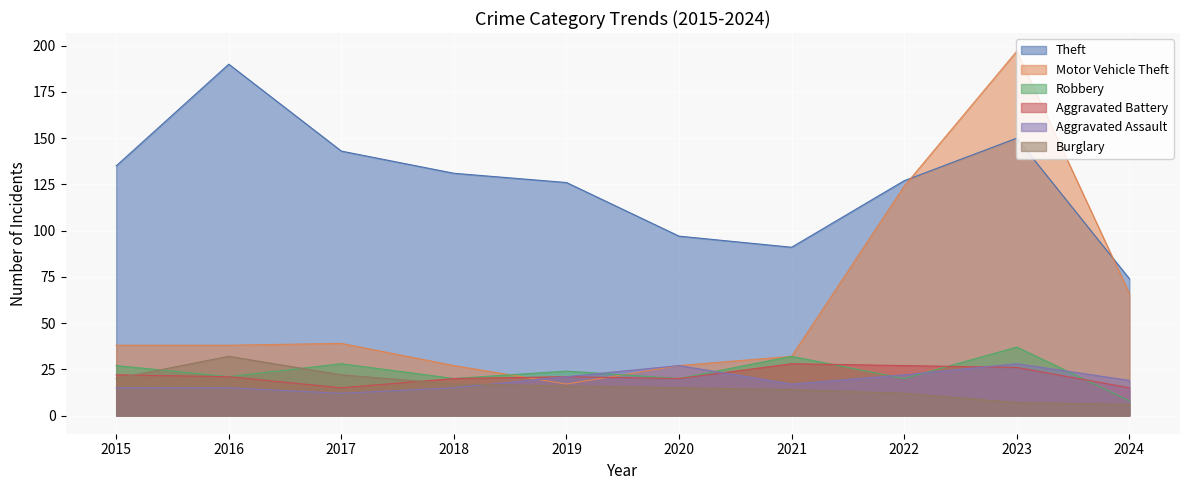

True or false: Robbery has a value of 20 at 2022.

True